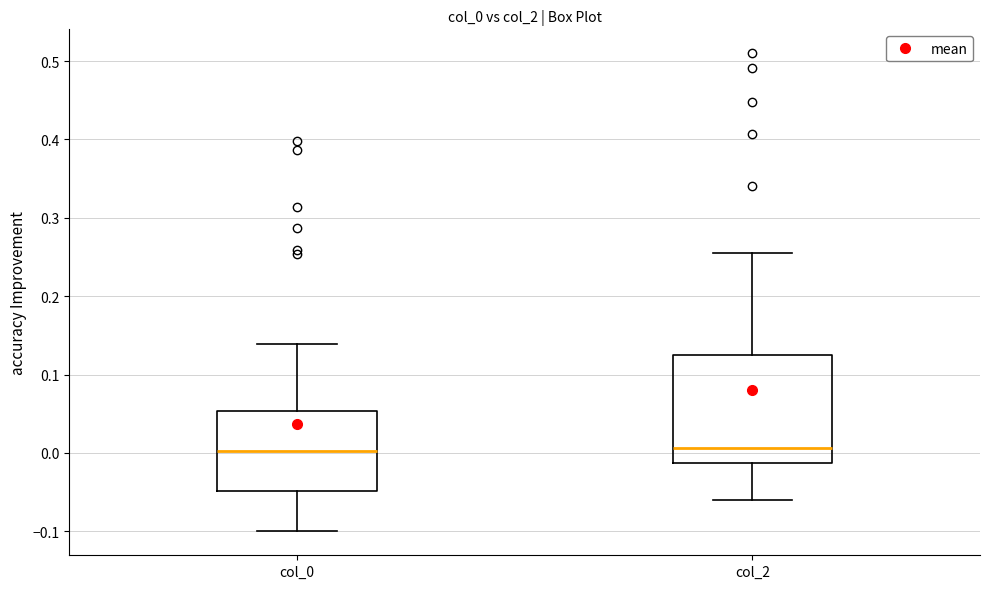

Where is the lower edge of the box for col_0 on the y-axis? The values are not printed on the chart, so give them approximately, as read against the axis.

-0.05